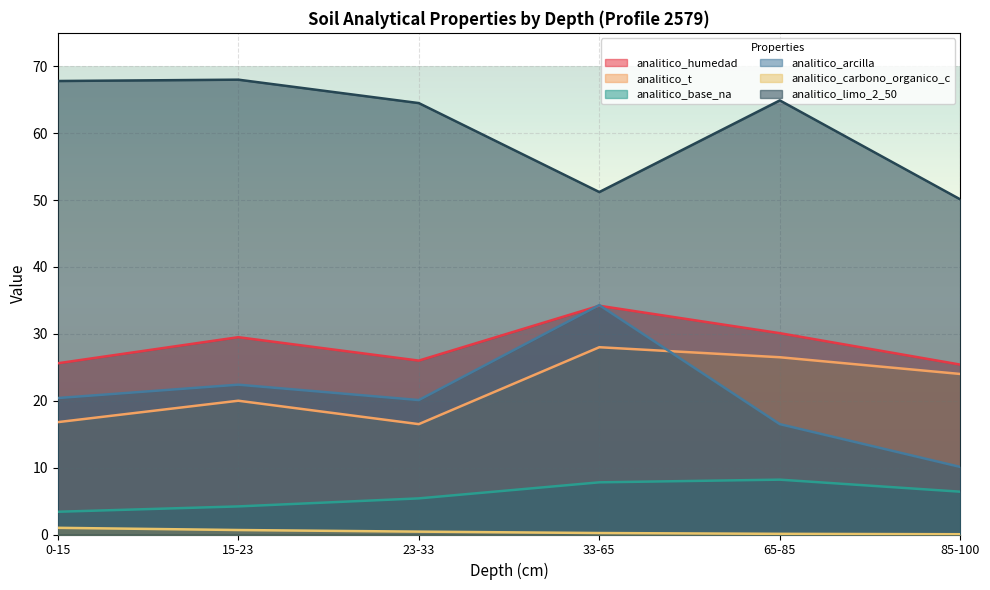

Which category has the highest value across all series?

15-23